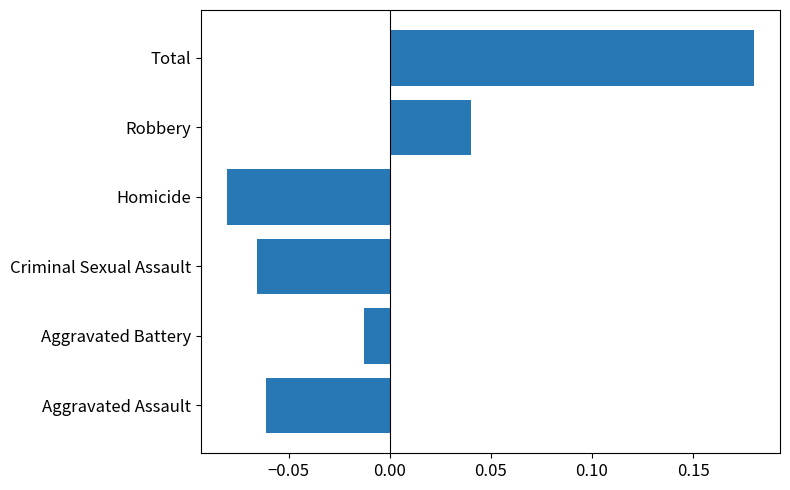

Rank the categories by value from lowest to highest.

Homicide, Criminal Sexual Assault, Aggravated Assault, Aggravated Battery, Robbery, Total